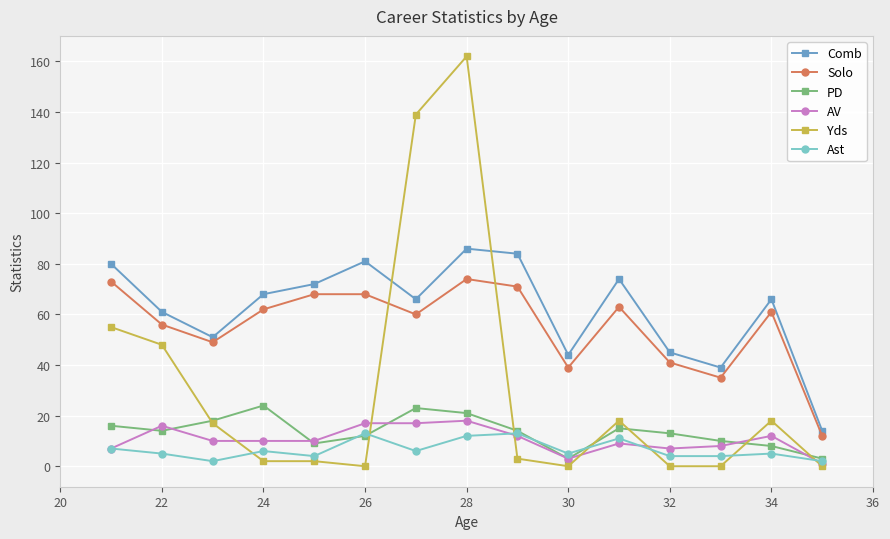

What are all the series names shown in the legend?

Comb, Solo, PD, AV, Yds, Ast